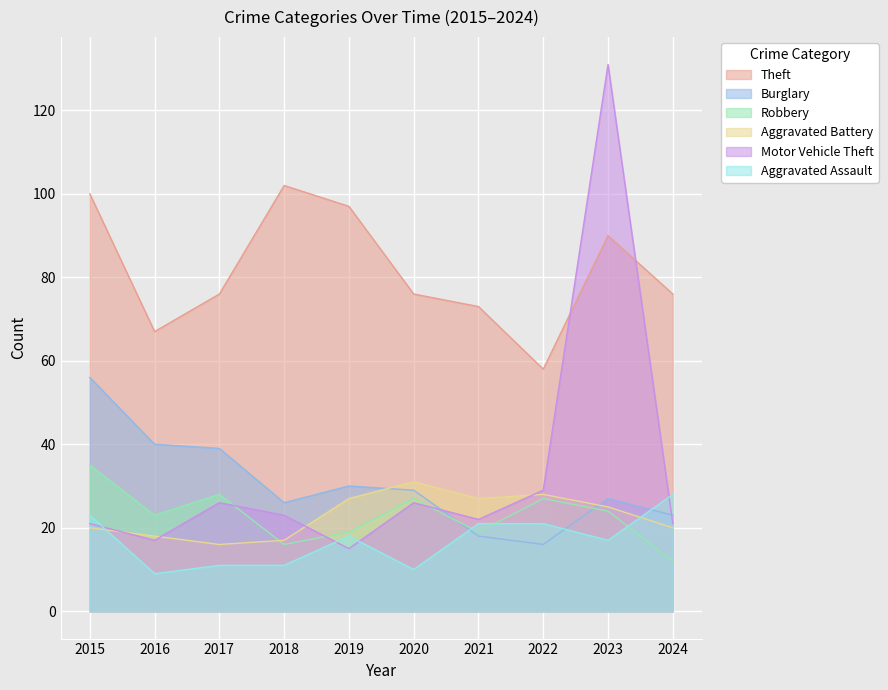

How many lines are shown in the chart?

6